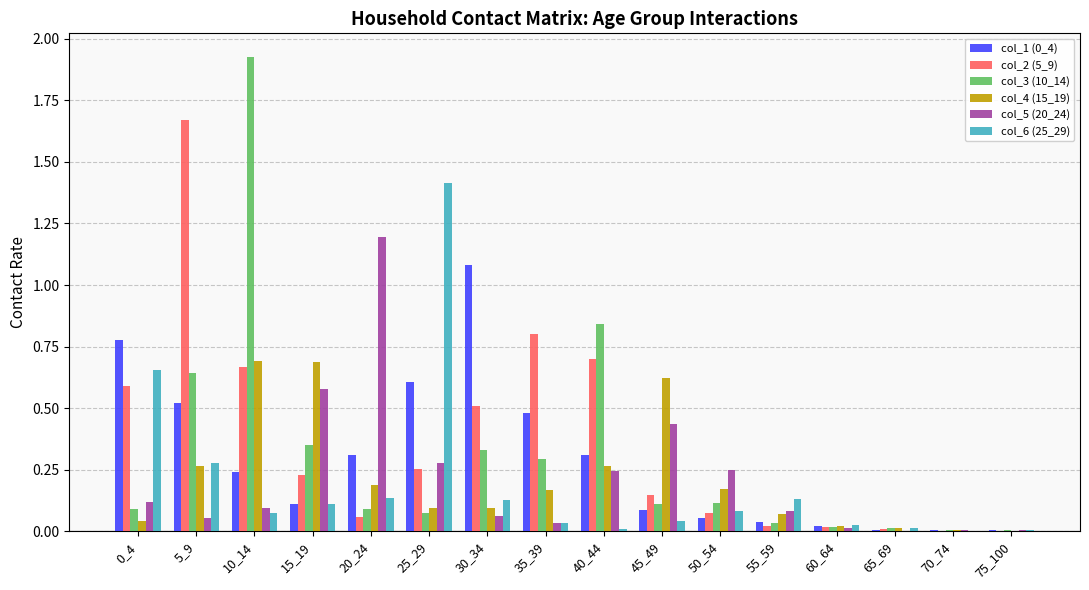

The col_6 (25_29) series shows 0.0 at 10_14. True or false?

False